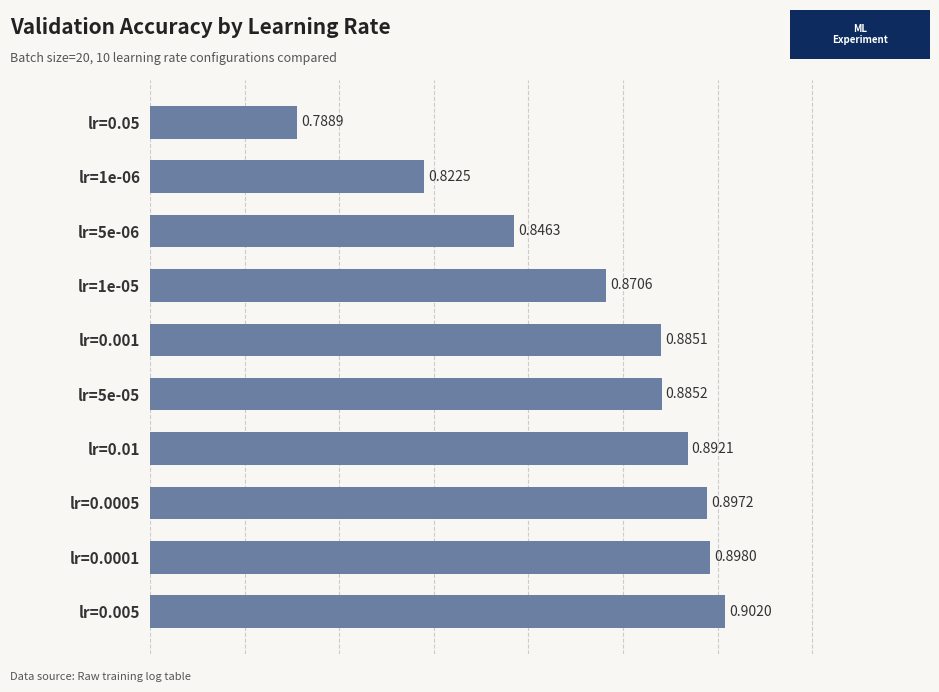

Rank the categories by value from lowest to highest.

lr=0.05, lr=1e-06, lr=5e-06, lr=1e-05, lr=0.001, lr=5e-05, lr=0.01, lr=0.0005, lr=0.0001, lr=0.005